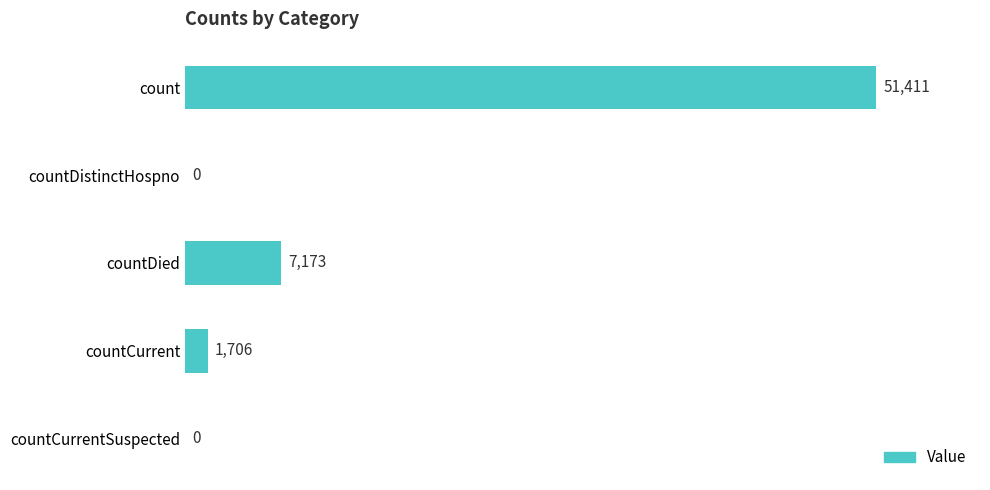

What is the sum of all values?

60290